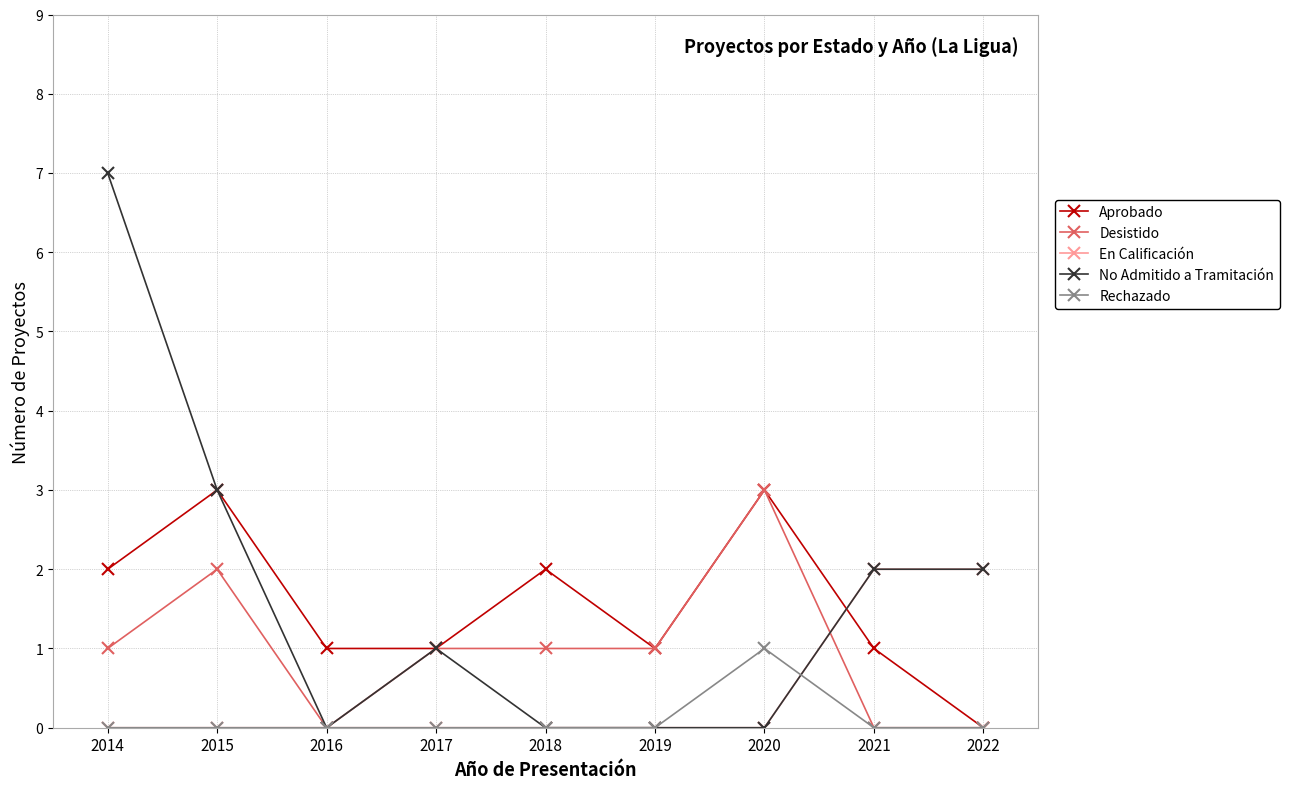

Count the number of data series in this chart.

5